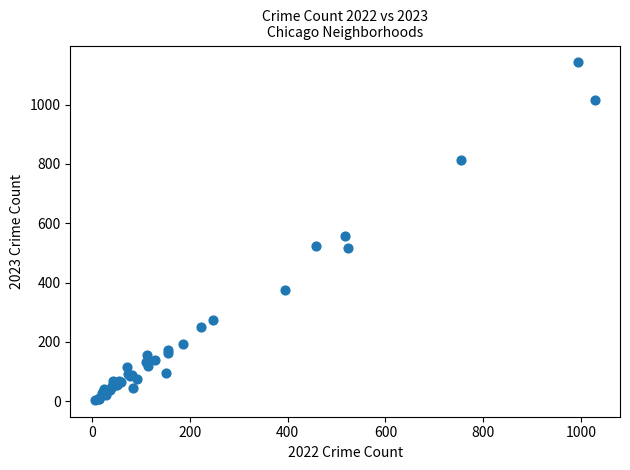

What Y value in the scatter plot is closest to 573?

558